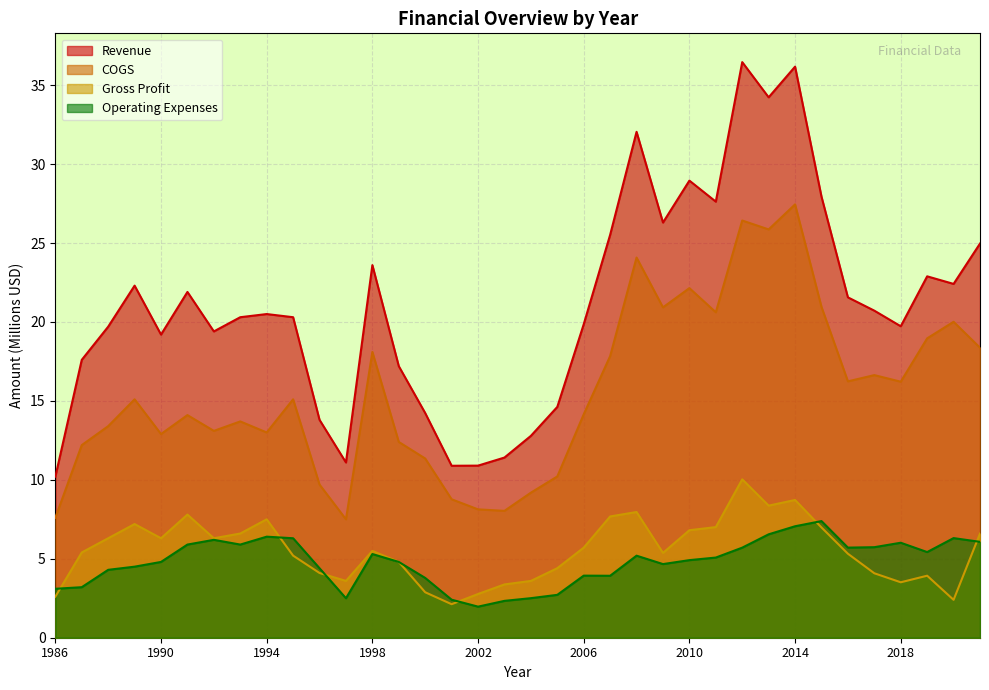

Which series has the widest spread of values?

Revenue